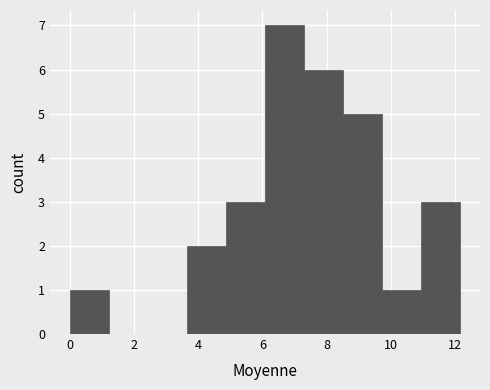

Which range on the x-axis has the tallest bar?

6.0 to 7.4